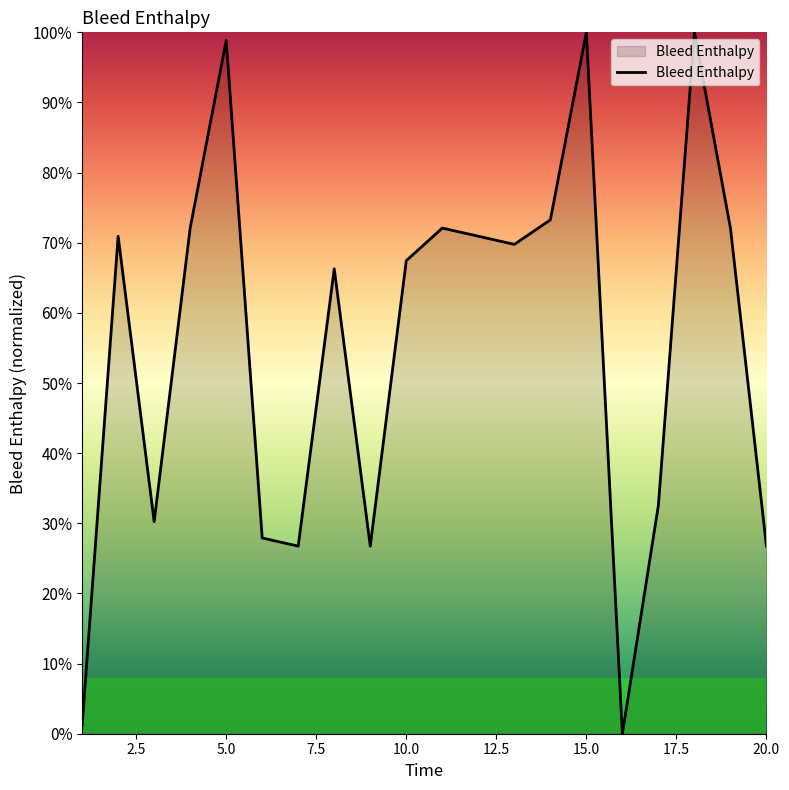

What is the difference between the maximum and minimum values?

100.0